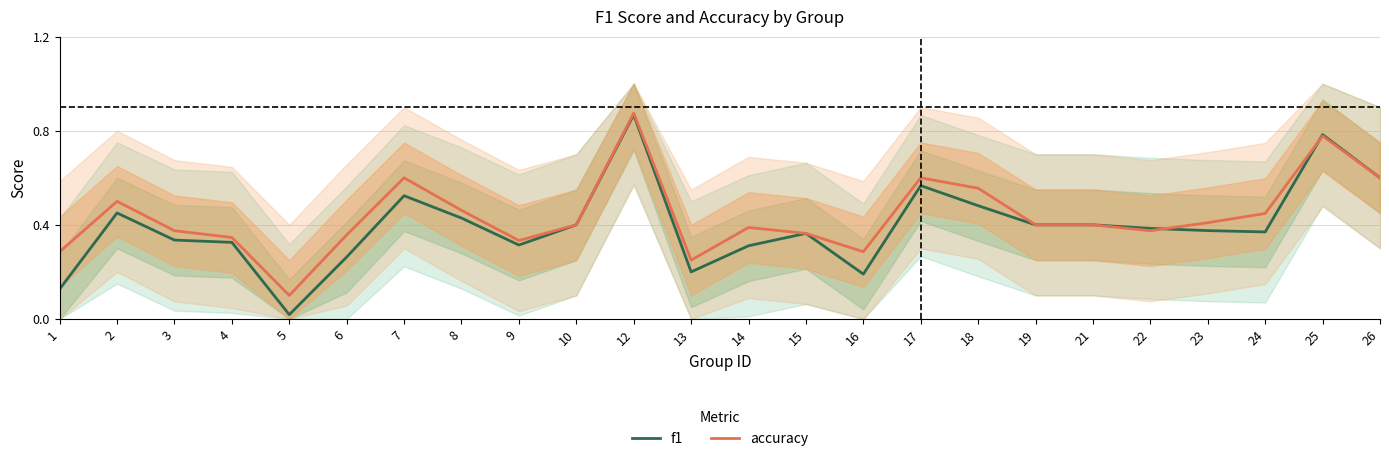

Reading left to right, list all the values displayed in this chart.

f1: 1=0.1	2=0.5	3=0.3	4=0.3	5=0.0	6=0.3	7=0.5	8=0.4	9=0.3	10=0.4	12=0.9	13=0.2	14=0.3	15=0.4	16=0.2	17=0.6	18=0.5	19=0.4	21=0.4	22=0.4	23=0.4	24=0.4	25=0.8	26=0.6
accuracy: 1=0.3	2=0.5	3=0.4	4=0.3	5=0.1	6=0.4	7=0.6	8=0.5	9=0.3	10=0.4	12=0.9	13=0.2	14=0.4	15=0.4	16=0.3	17=0.6	18=0.6	19=0.4	21=0.4	22=0.4	23=0.4	24=0.4	25=0.8	26=0.6